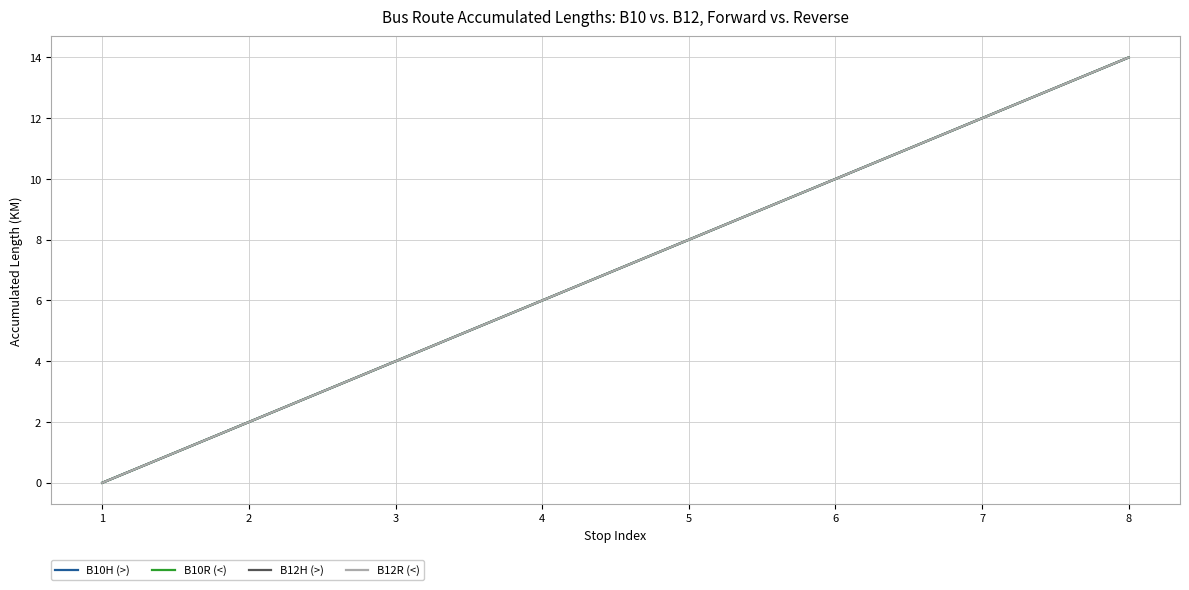

At which label does B10H (>) reach its minimum?

1